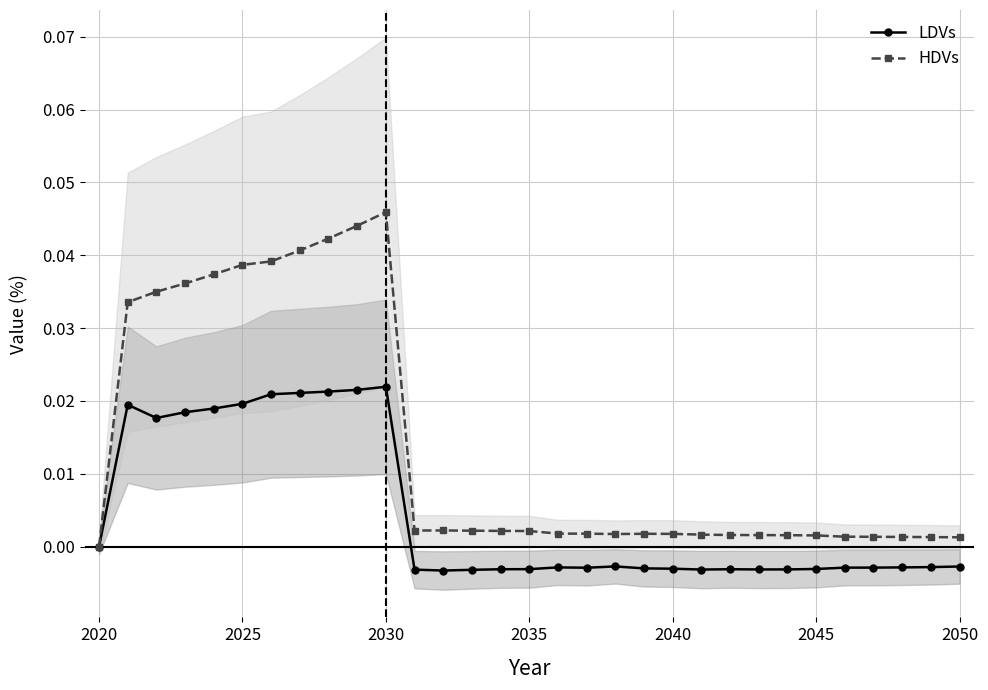

True or false: LDVs has more than 0 points higher than both neighbors.

True